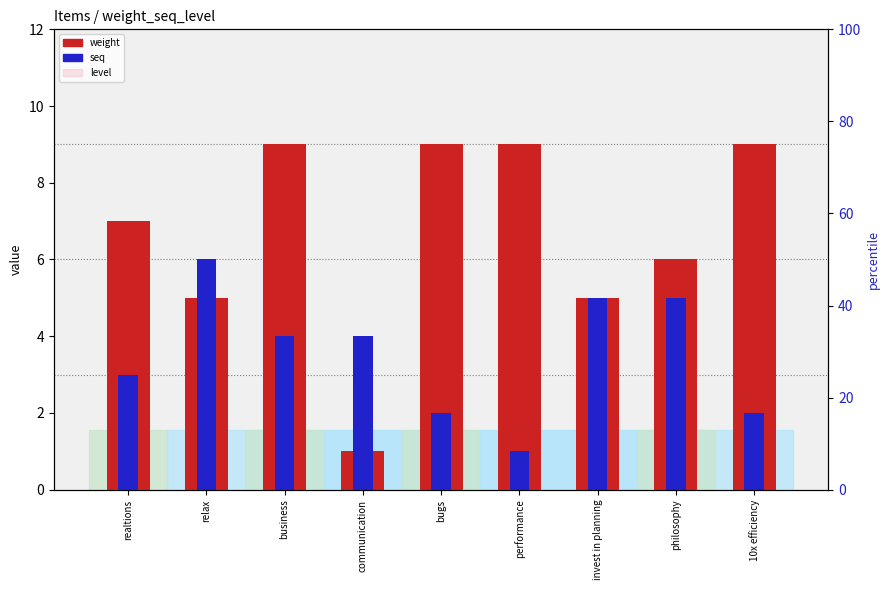

The seq series shows 3 at bugs. True or false?

False